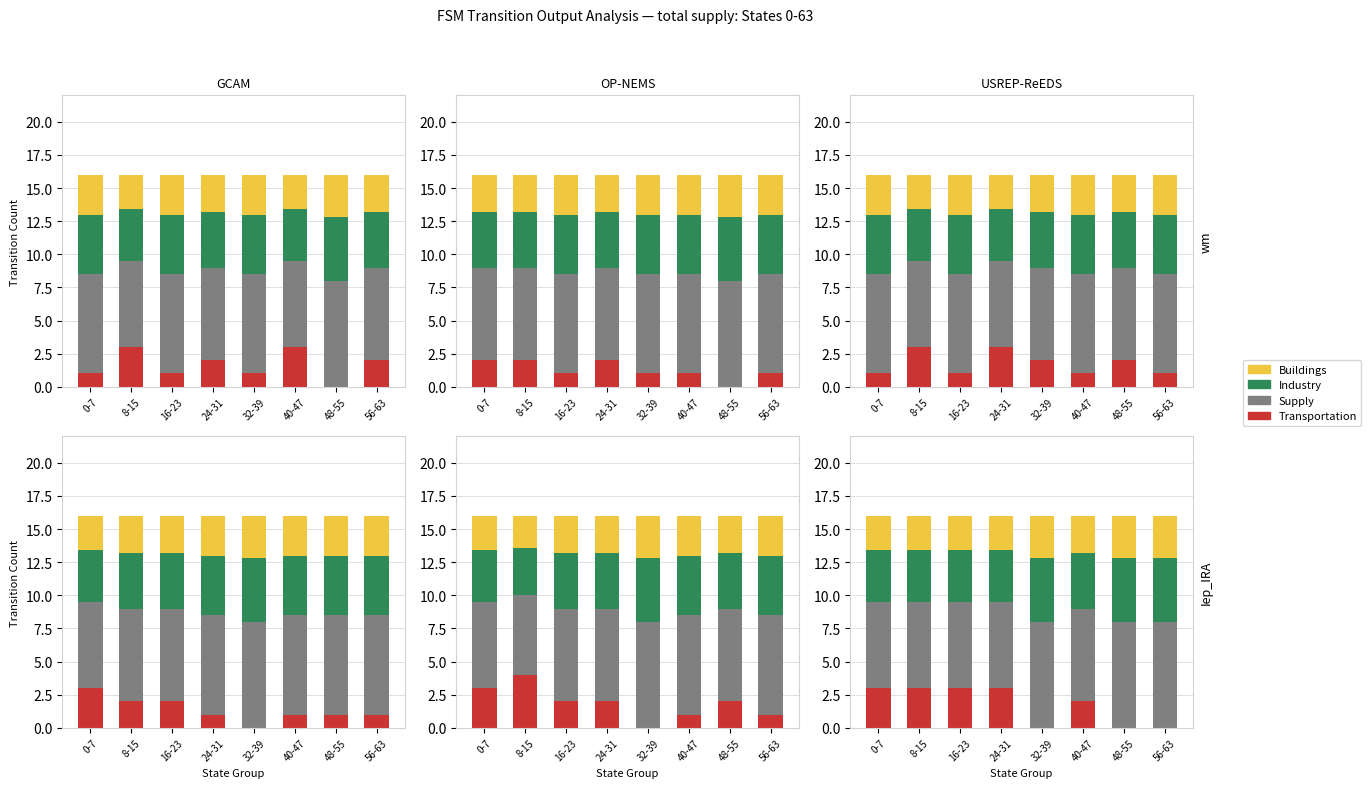

True or false: Supply has a value of 6.5 at 0-7.

True